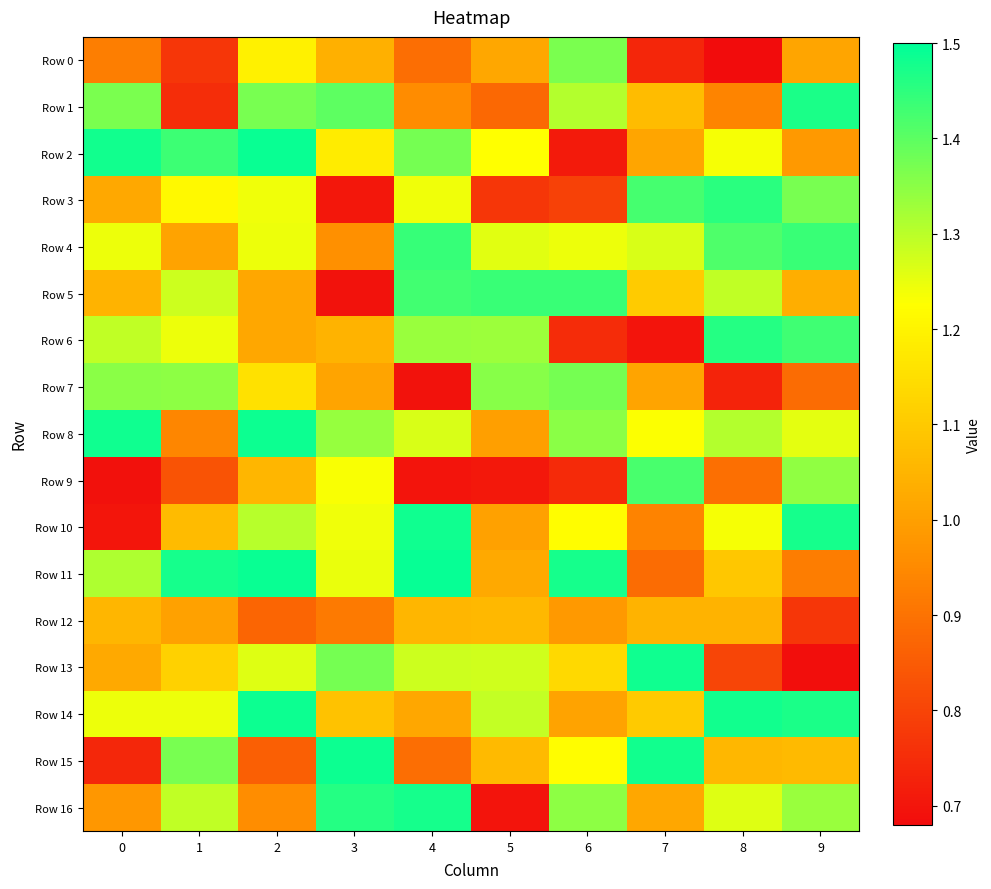

Which label corresponds to the smallest value in the chart?

8